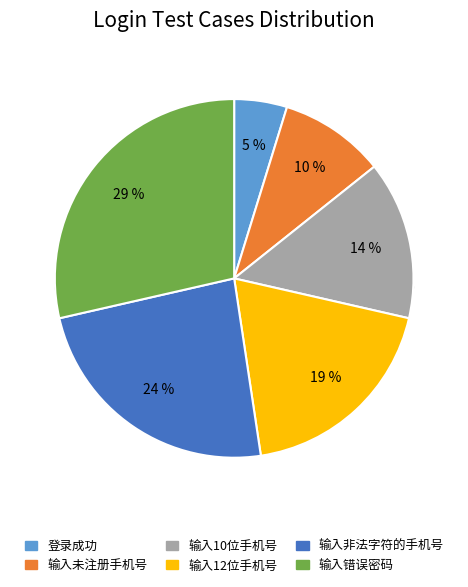

How many slices are in this pie chart?

6